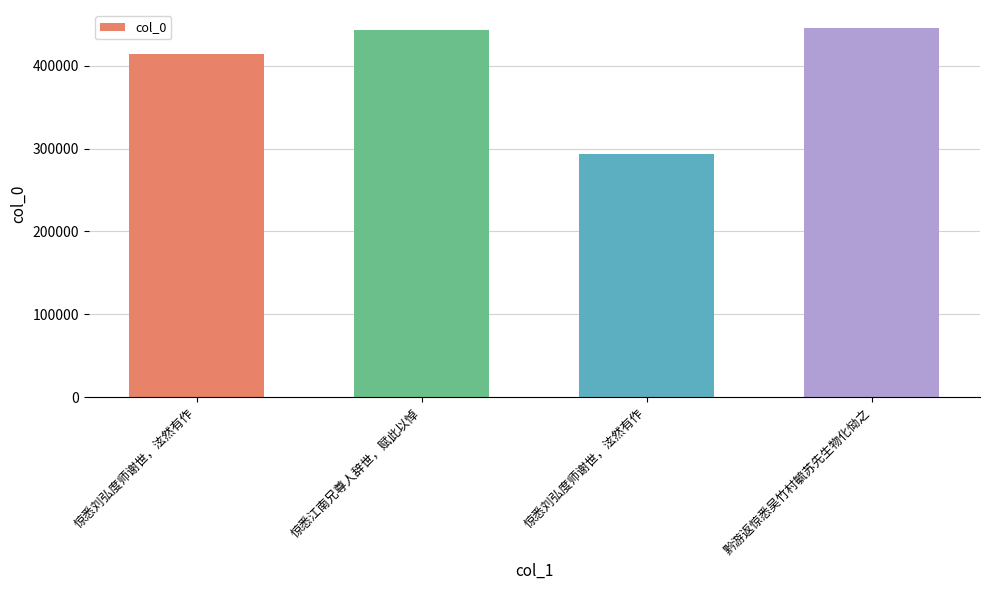

Reading right to left, transcribe all the data shown in this chart.

黔游返惊悉吴竹村毓苏先生物化恸之=445156	惊悉刘弘度师谢世，泫然有作=293082	惊悉江南兄尊人辞世，赋此以悼=443831	惊悉刘弘度师谢世，泫然有作=414022